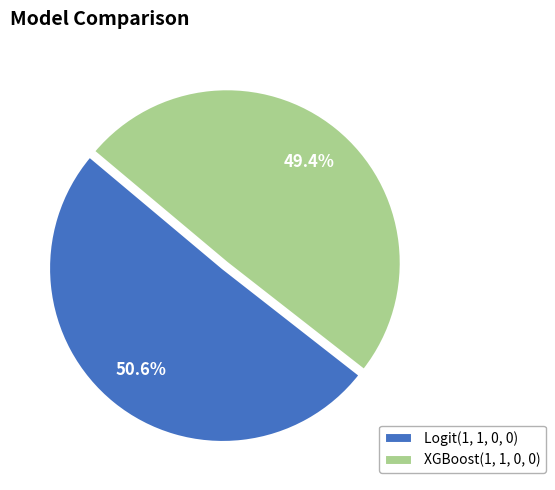

Count the number of slices in the pie.

2